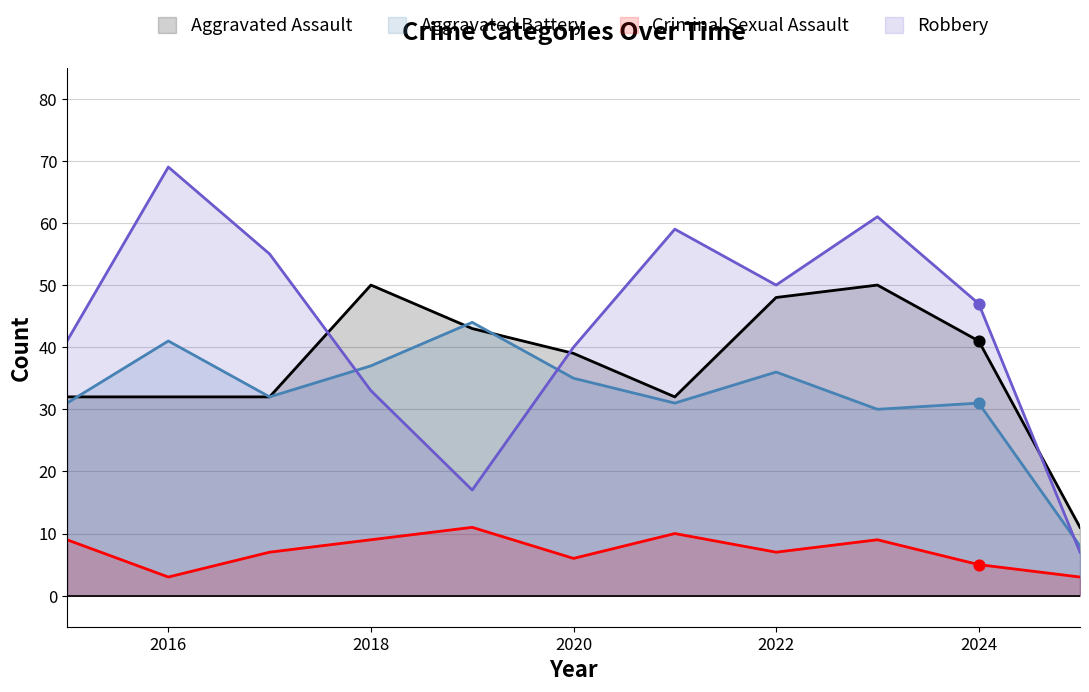

At which category is the sum across all series the highest?

2023